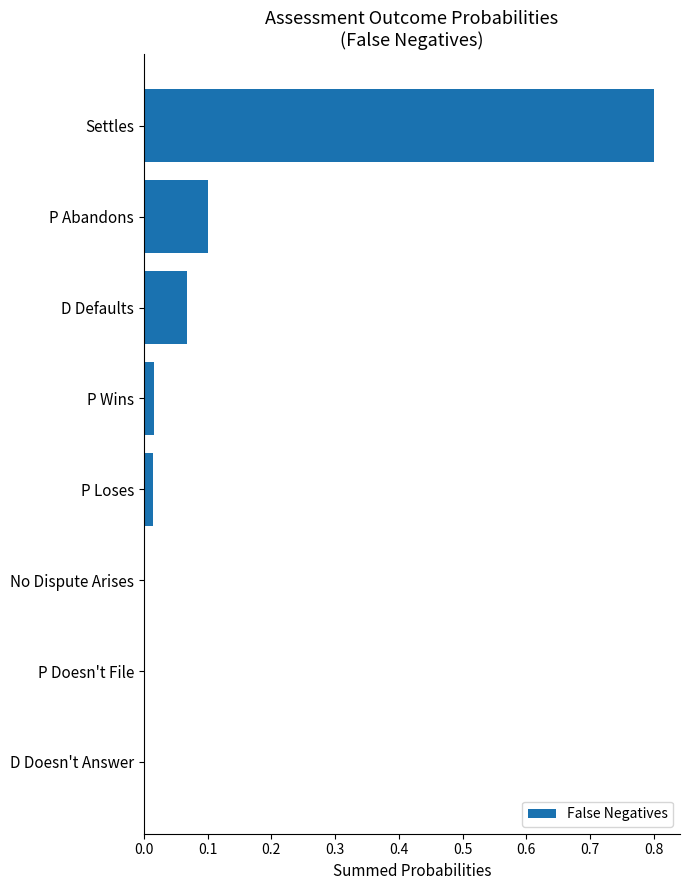

The chart shows a value of 0.0 at D Defaults. True or false?

False